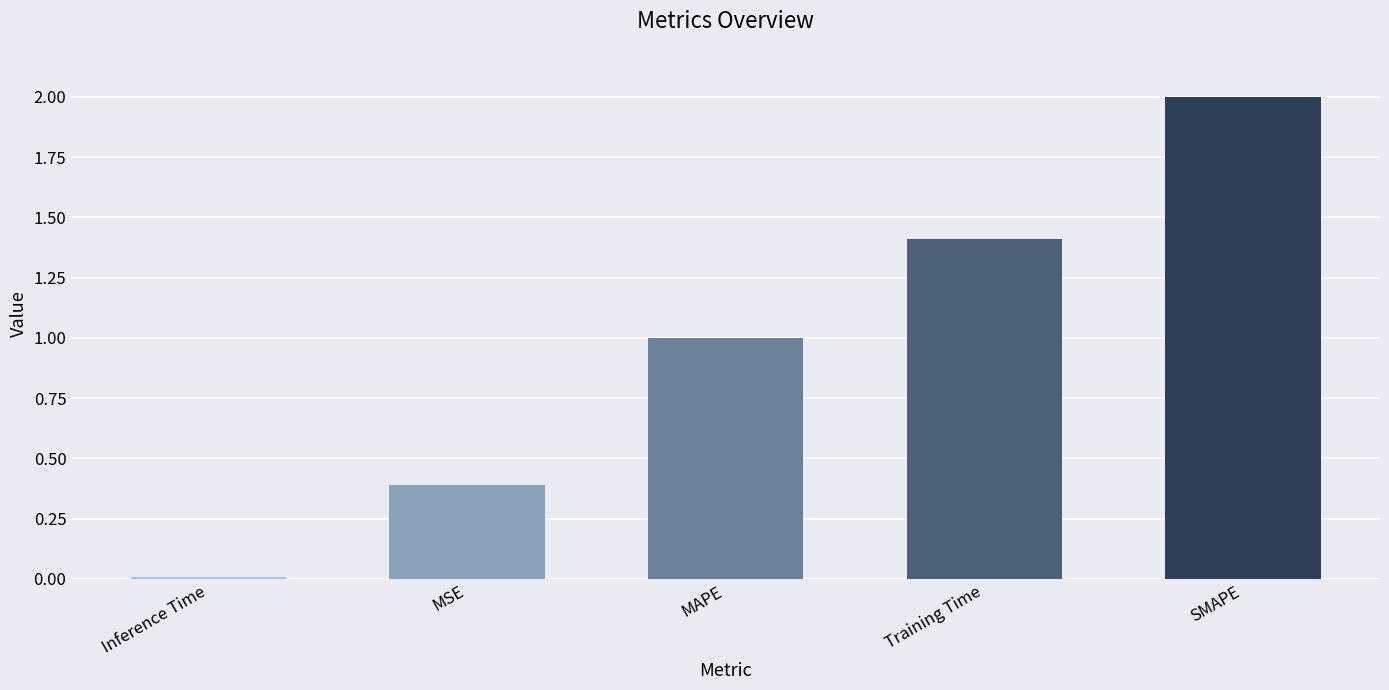

What is the ratio of the value at MSE to the value at Training Time?

0.3